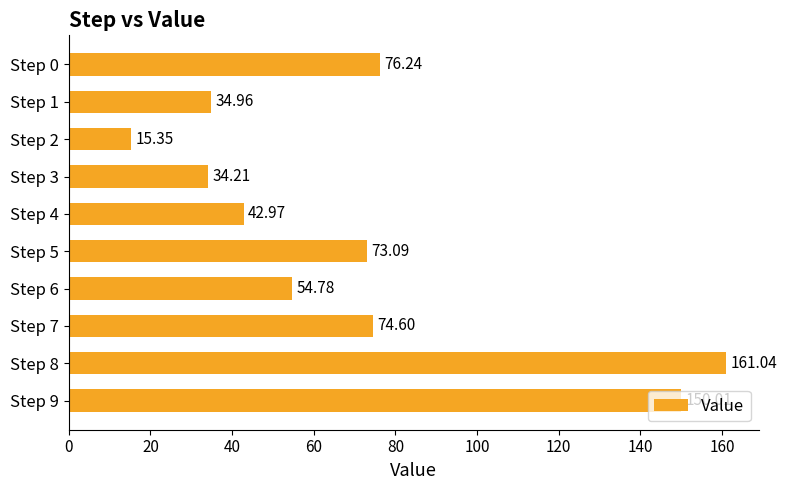

How many bars are there in total?

10